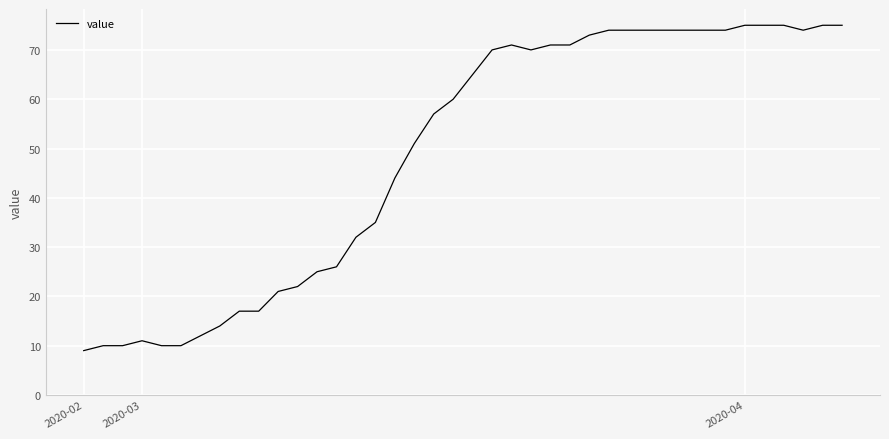

What is the difference between the maximum and minimum values?

66